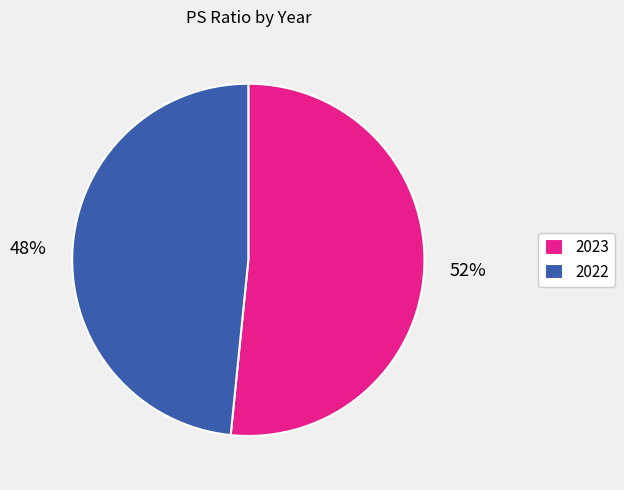

Do 2022 and 2023 together represent more than half of the pie?

Yes